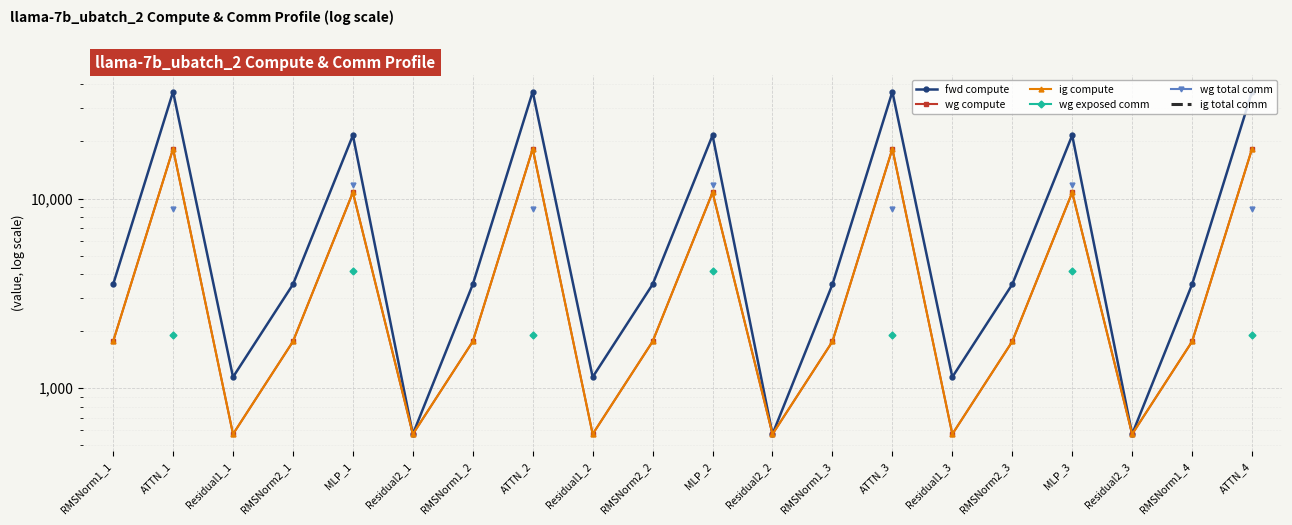

Is the value of wg exposed comm at MLP_1 greater than the value of ig compute at RMSNorm1_3?

Yes